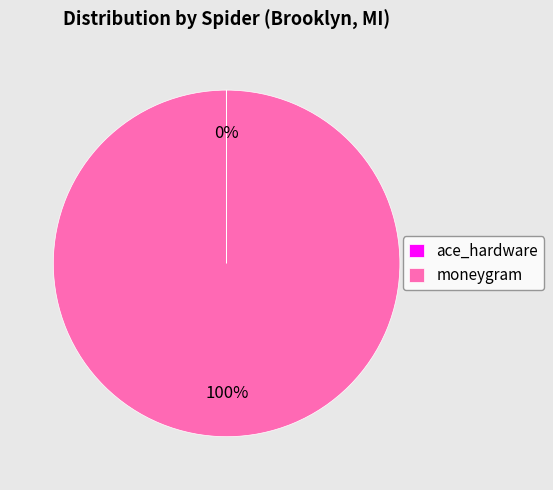

Does moneygram represent more than half of the total?

Yes